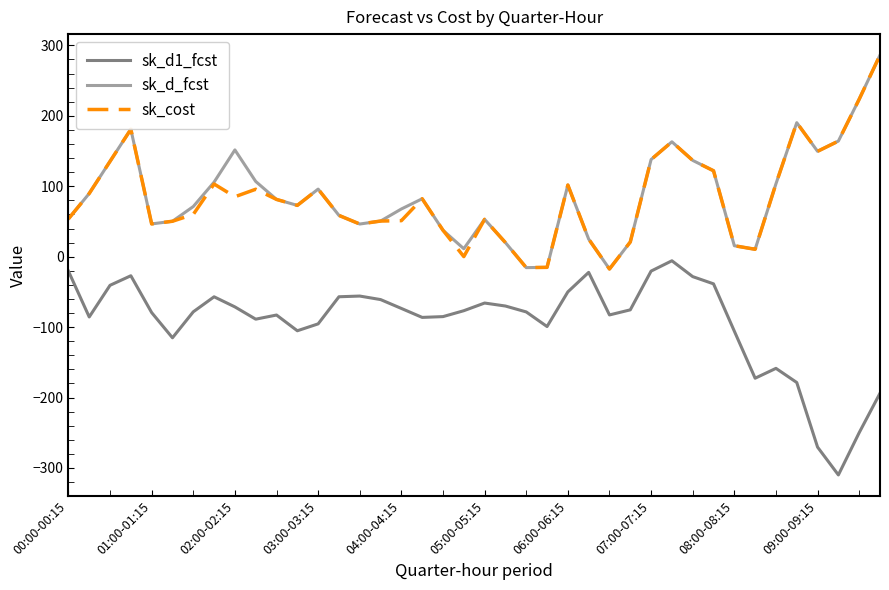

What is the lowest value of the sk_cost series?

-17.5